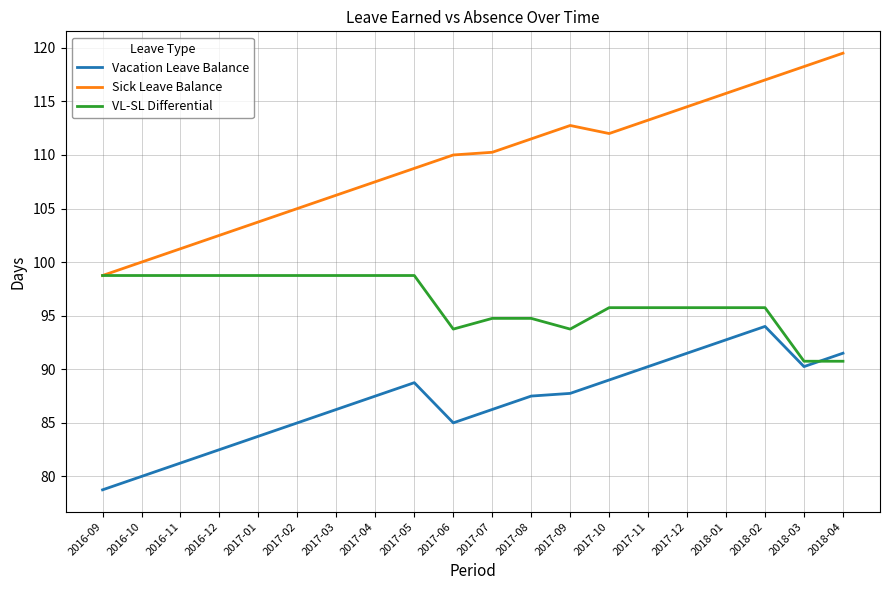

Where is Sick Leave Balance nearest to the value 109?

2017-05